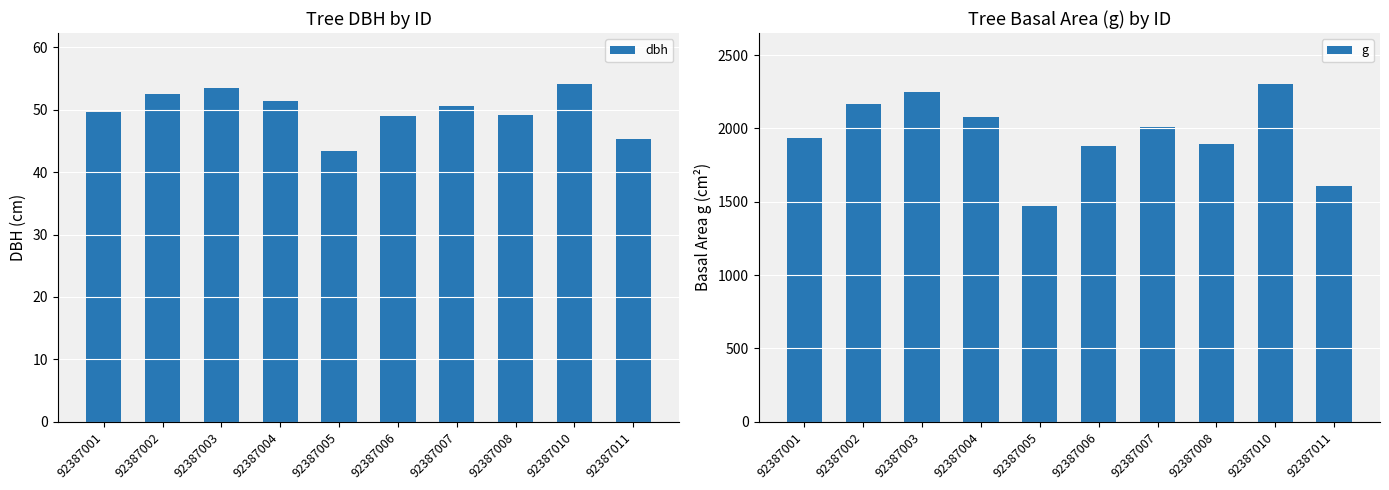

What is the difference between the g values at 92387010 and 92387007?

298.5